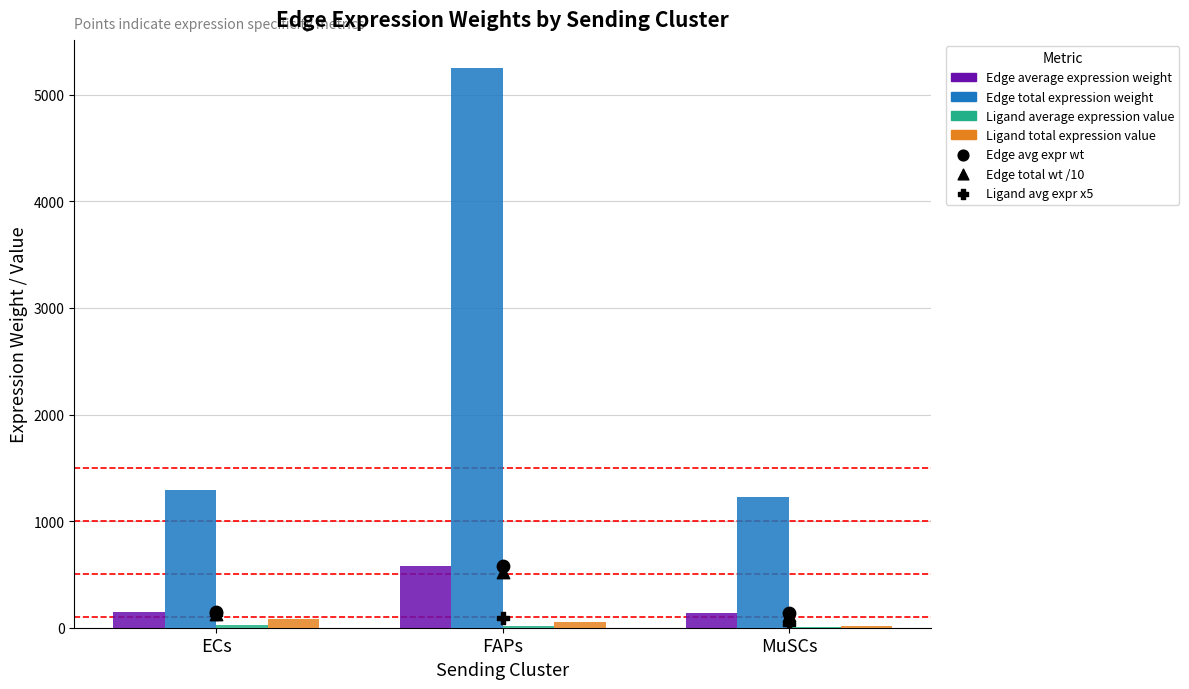

At which category is the sum across all series the highest?

FAPs